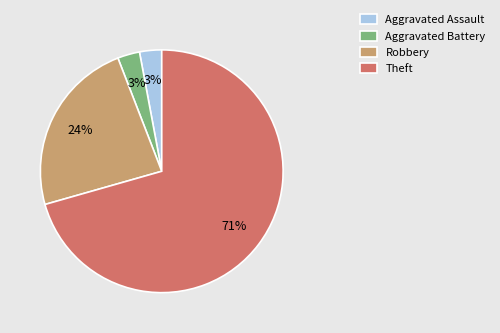

To the nearest percent, what percentage of the pie is Aggravated Assault?

3%